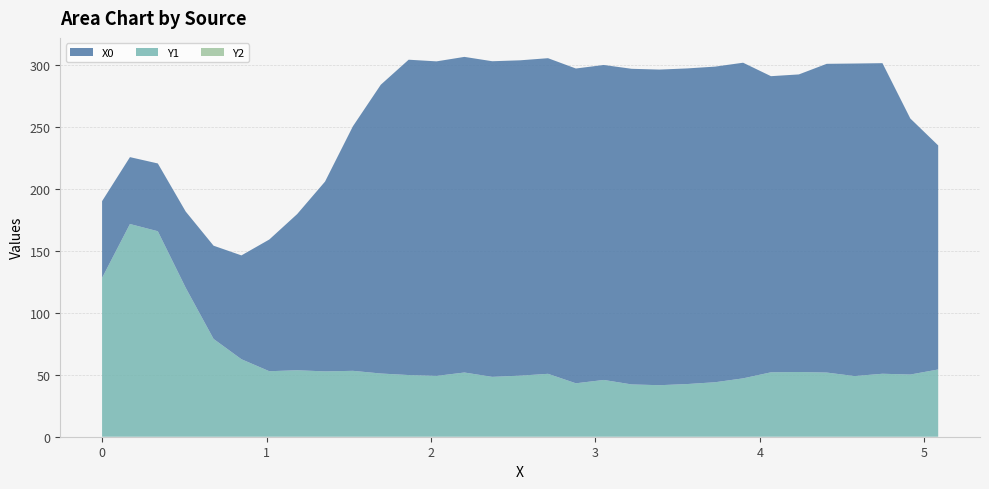

Reading left to right, transcribe all the data shown in this chart.

X0: 62.0	54.0	54.8	61.6	75.3	83.9	106.4	126.2	153.4	197.6	233.3	254.8	254.1	255.0	255.0	254.8	255.0	254.3	254.5	255.0	255.0	255.0	255.0	255.0	239.2	240.4	249.4	252.5	250.9	206.8	181.0
Y1: 128.3	171.9	166.0	120.4	79.0	62.6	52.9	53.7	52.8	53.2	51.1	49.8	49.1	51.9	48.4	49.3	50.8	43.2	45.9	42.3	41.6	42.6	44.0	47.2	52.0	52.3	51.8	49.0	50.9	50.2	54.3
Y2: 0.0	0.0	0.0	0.0	0.0	0.0	0.0	0.0	0.0	0.0	0.0	0.0	0.0	0.0	0.0	0.0	0.0	0.0	0.0	0.0	0.0	0.0	0.0	0.0	0.0	0.0	0.0	0.0	0.0	0.0	0.0